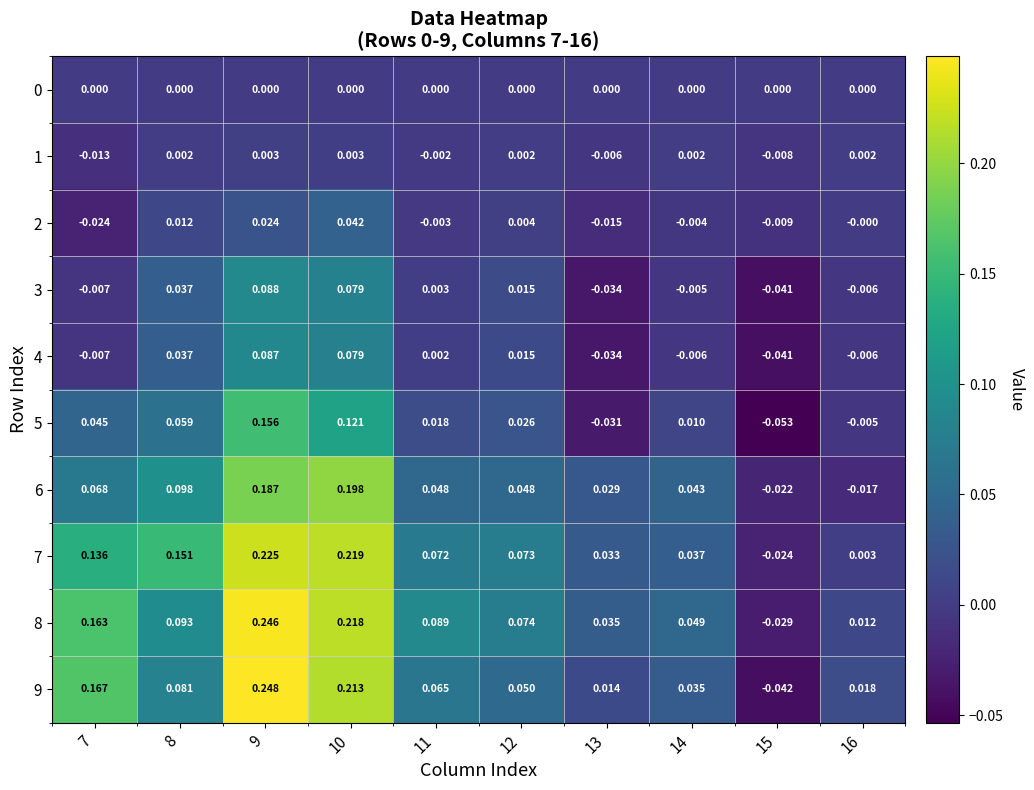

Is the value of 4 at 7 greater than the value of 9 at 9?

No